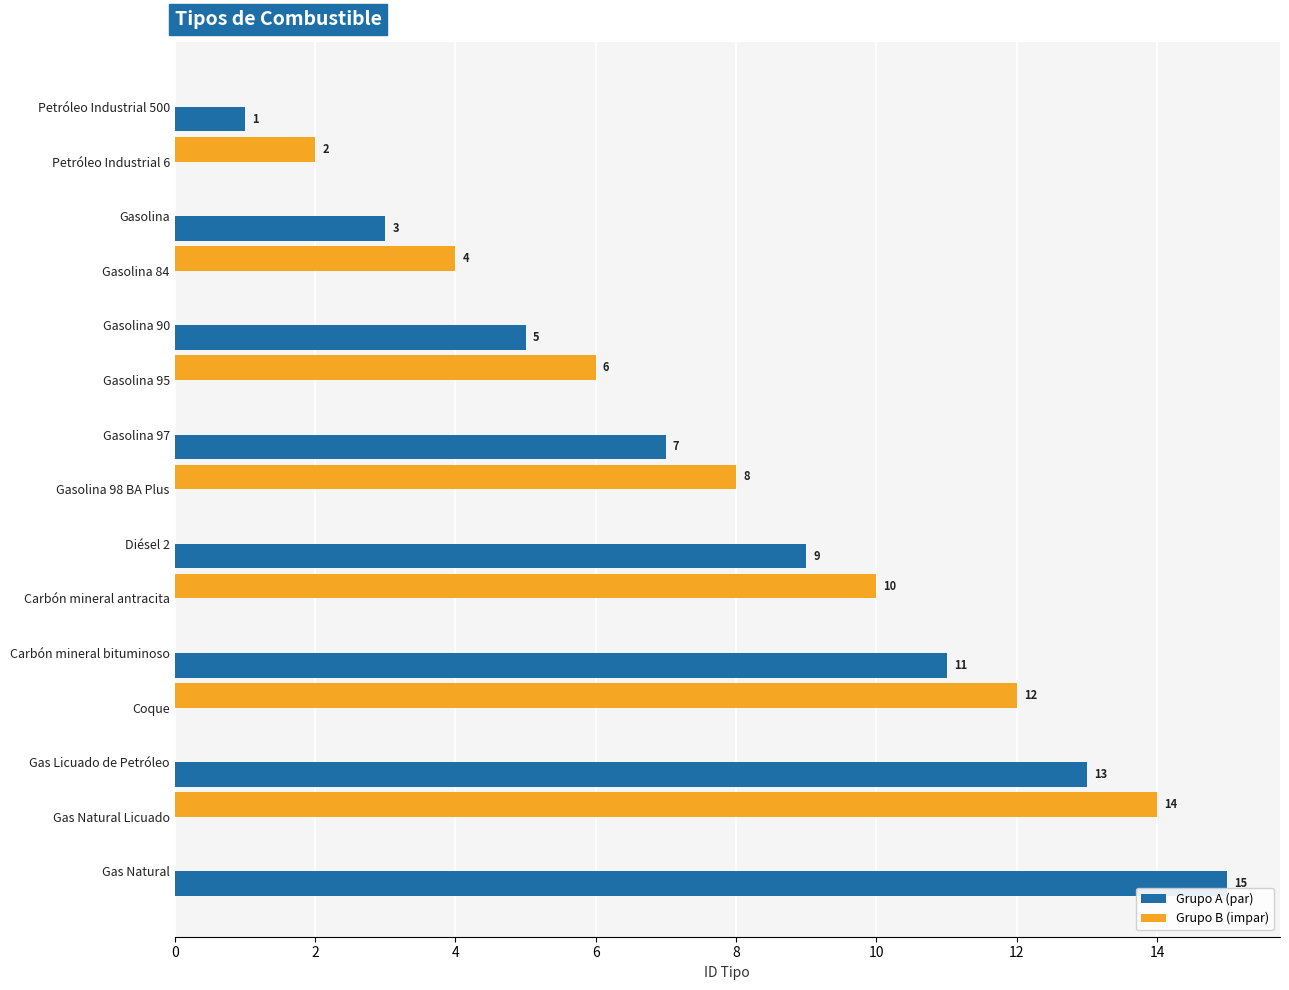

The Grupo A (par) series shows 13 at Gas Licuado de Petróleo. True or false?

True